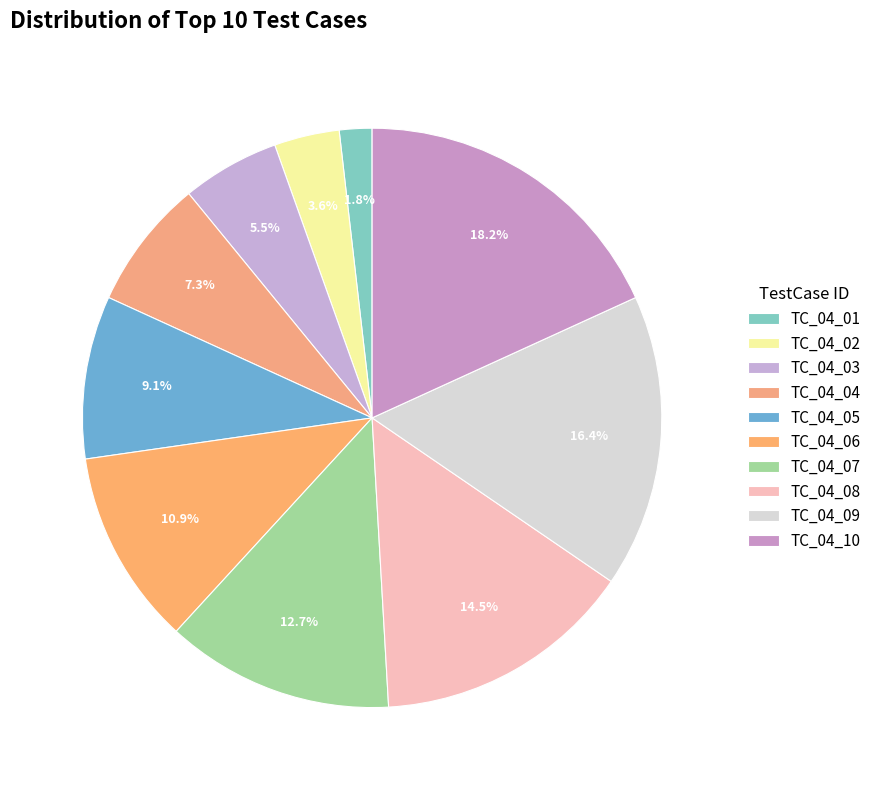

Approximately how many times larger is the value at TC_04_05 compared to TC_04_01?

5.0